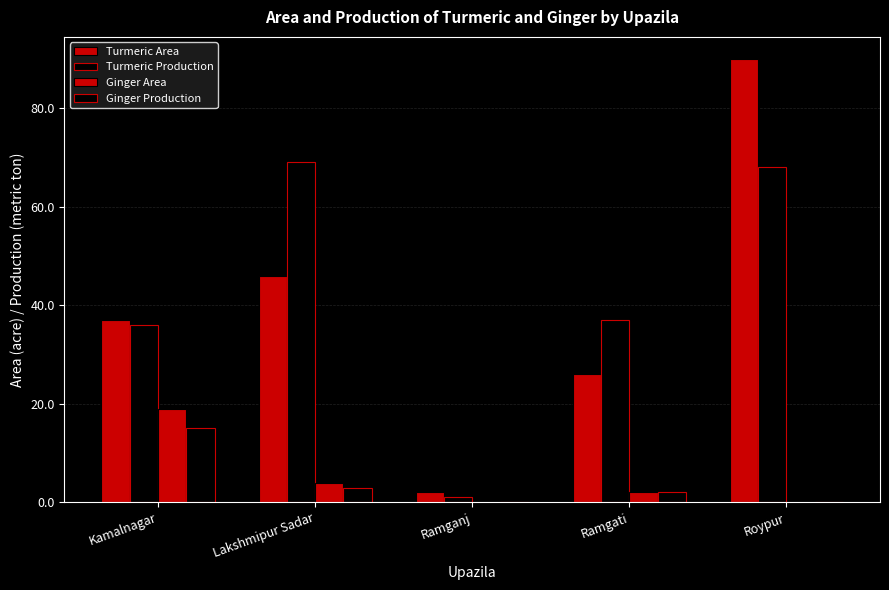

At which label does Turmeric Area reach its peak?

Roypur